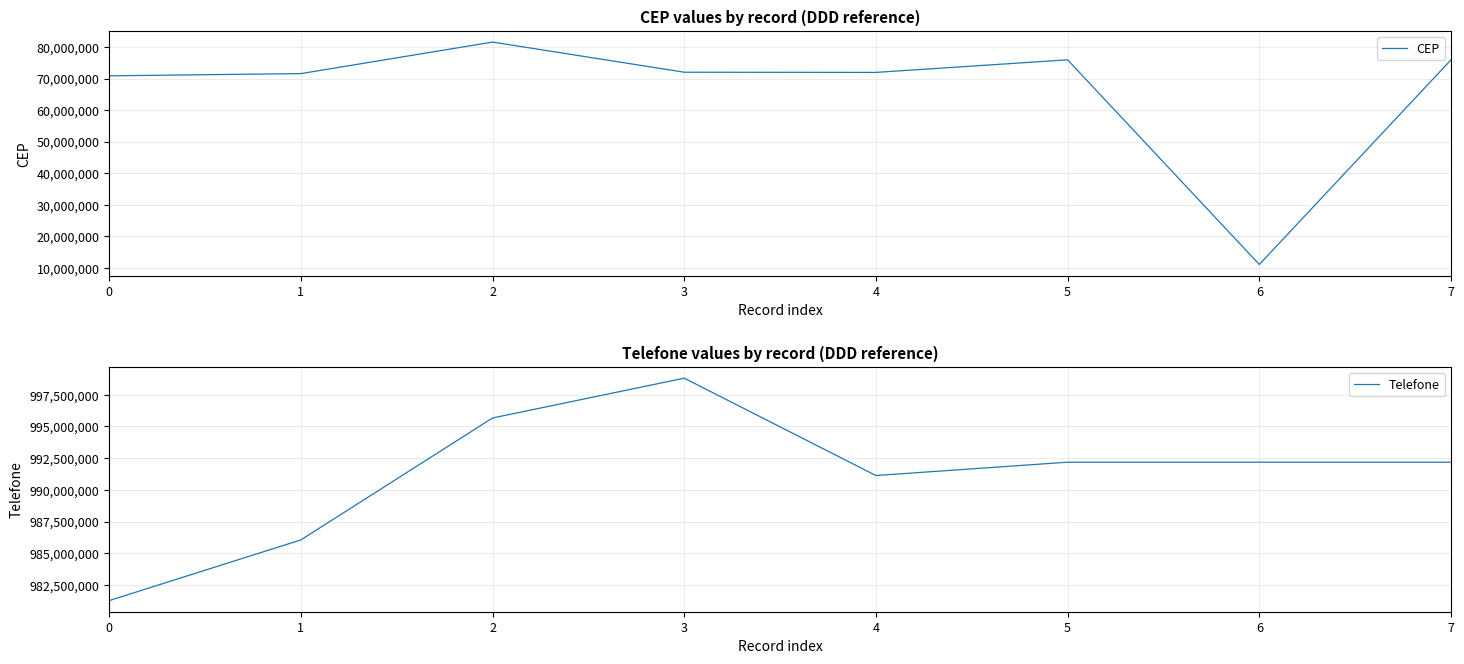

What is the difference between the maximum and minimum values in the Telefone series?

17522888